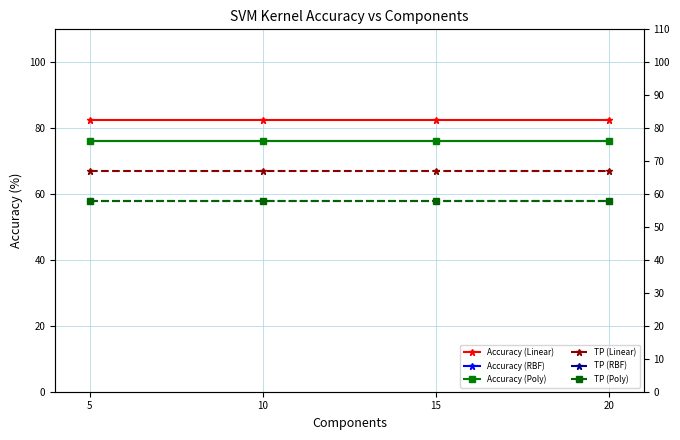

Between 10 and 20, which is larger?

10